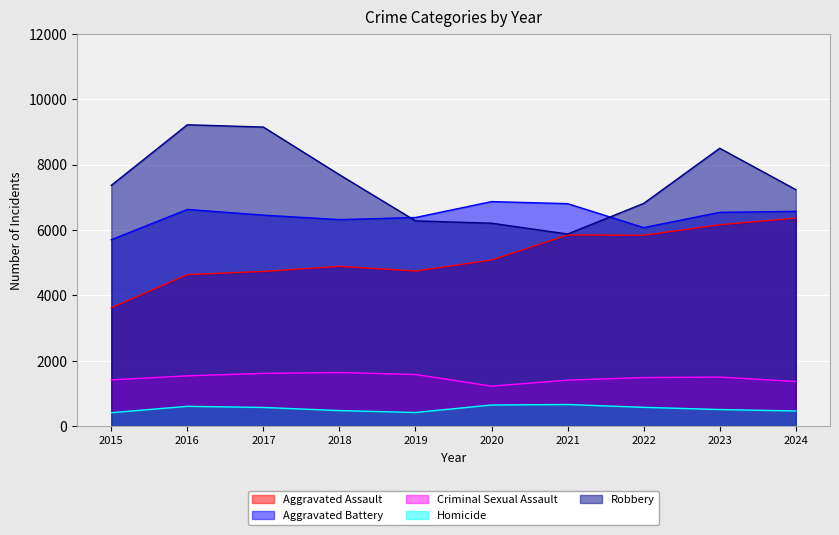

What is the difference between the Criminal Sexual Assault values at 2020 and 2016?

315